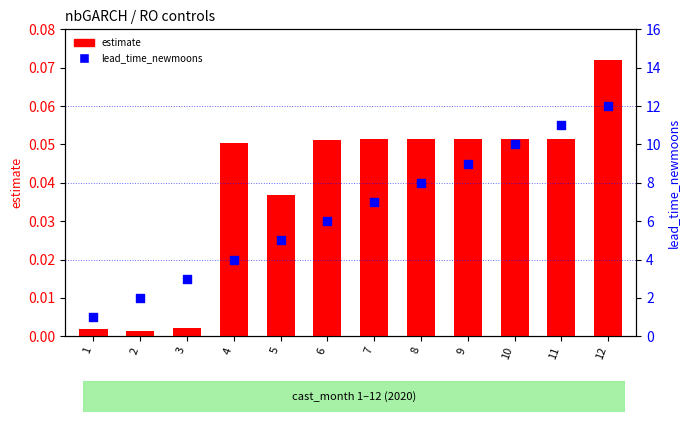

Which series contains the lowest Y value?

estimate